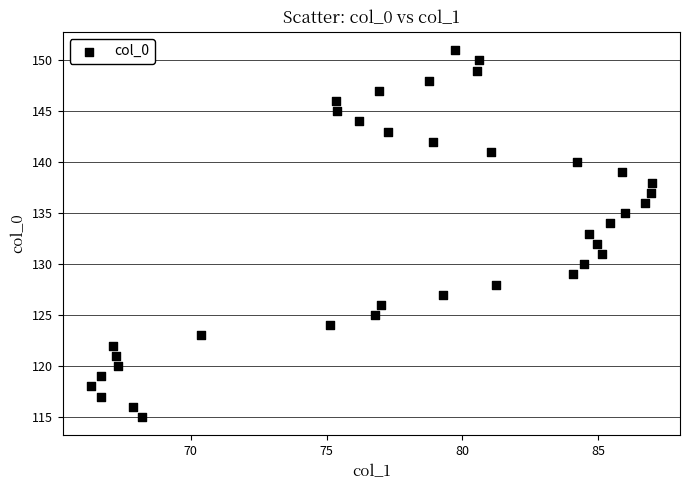

What is the range of Y values (max minus min)?

36